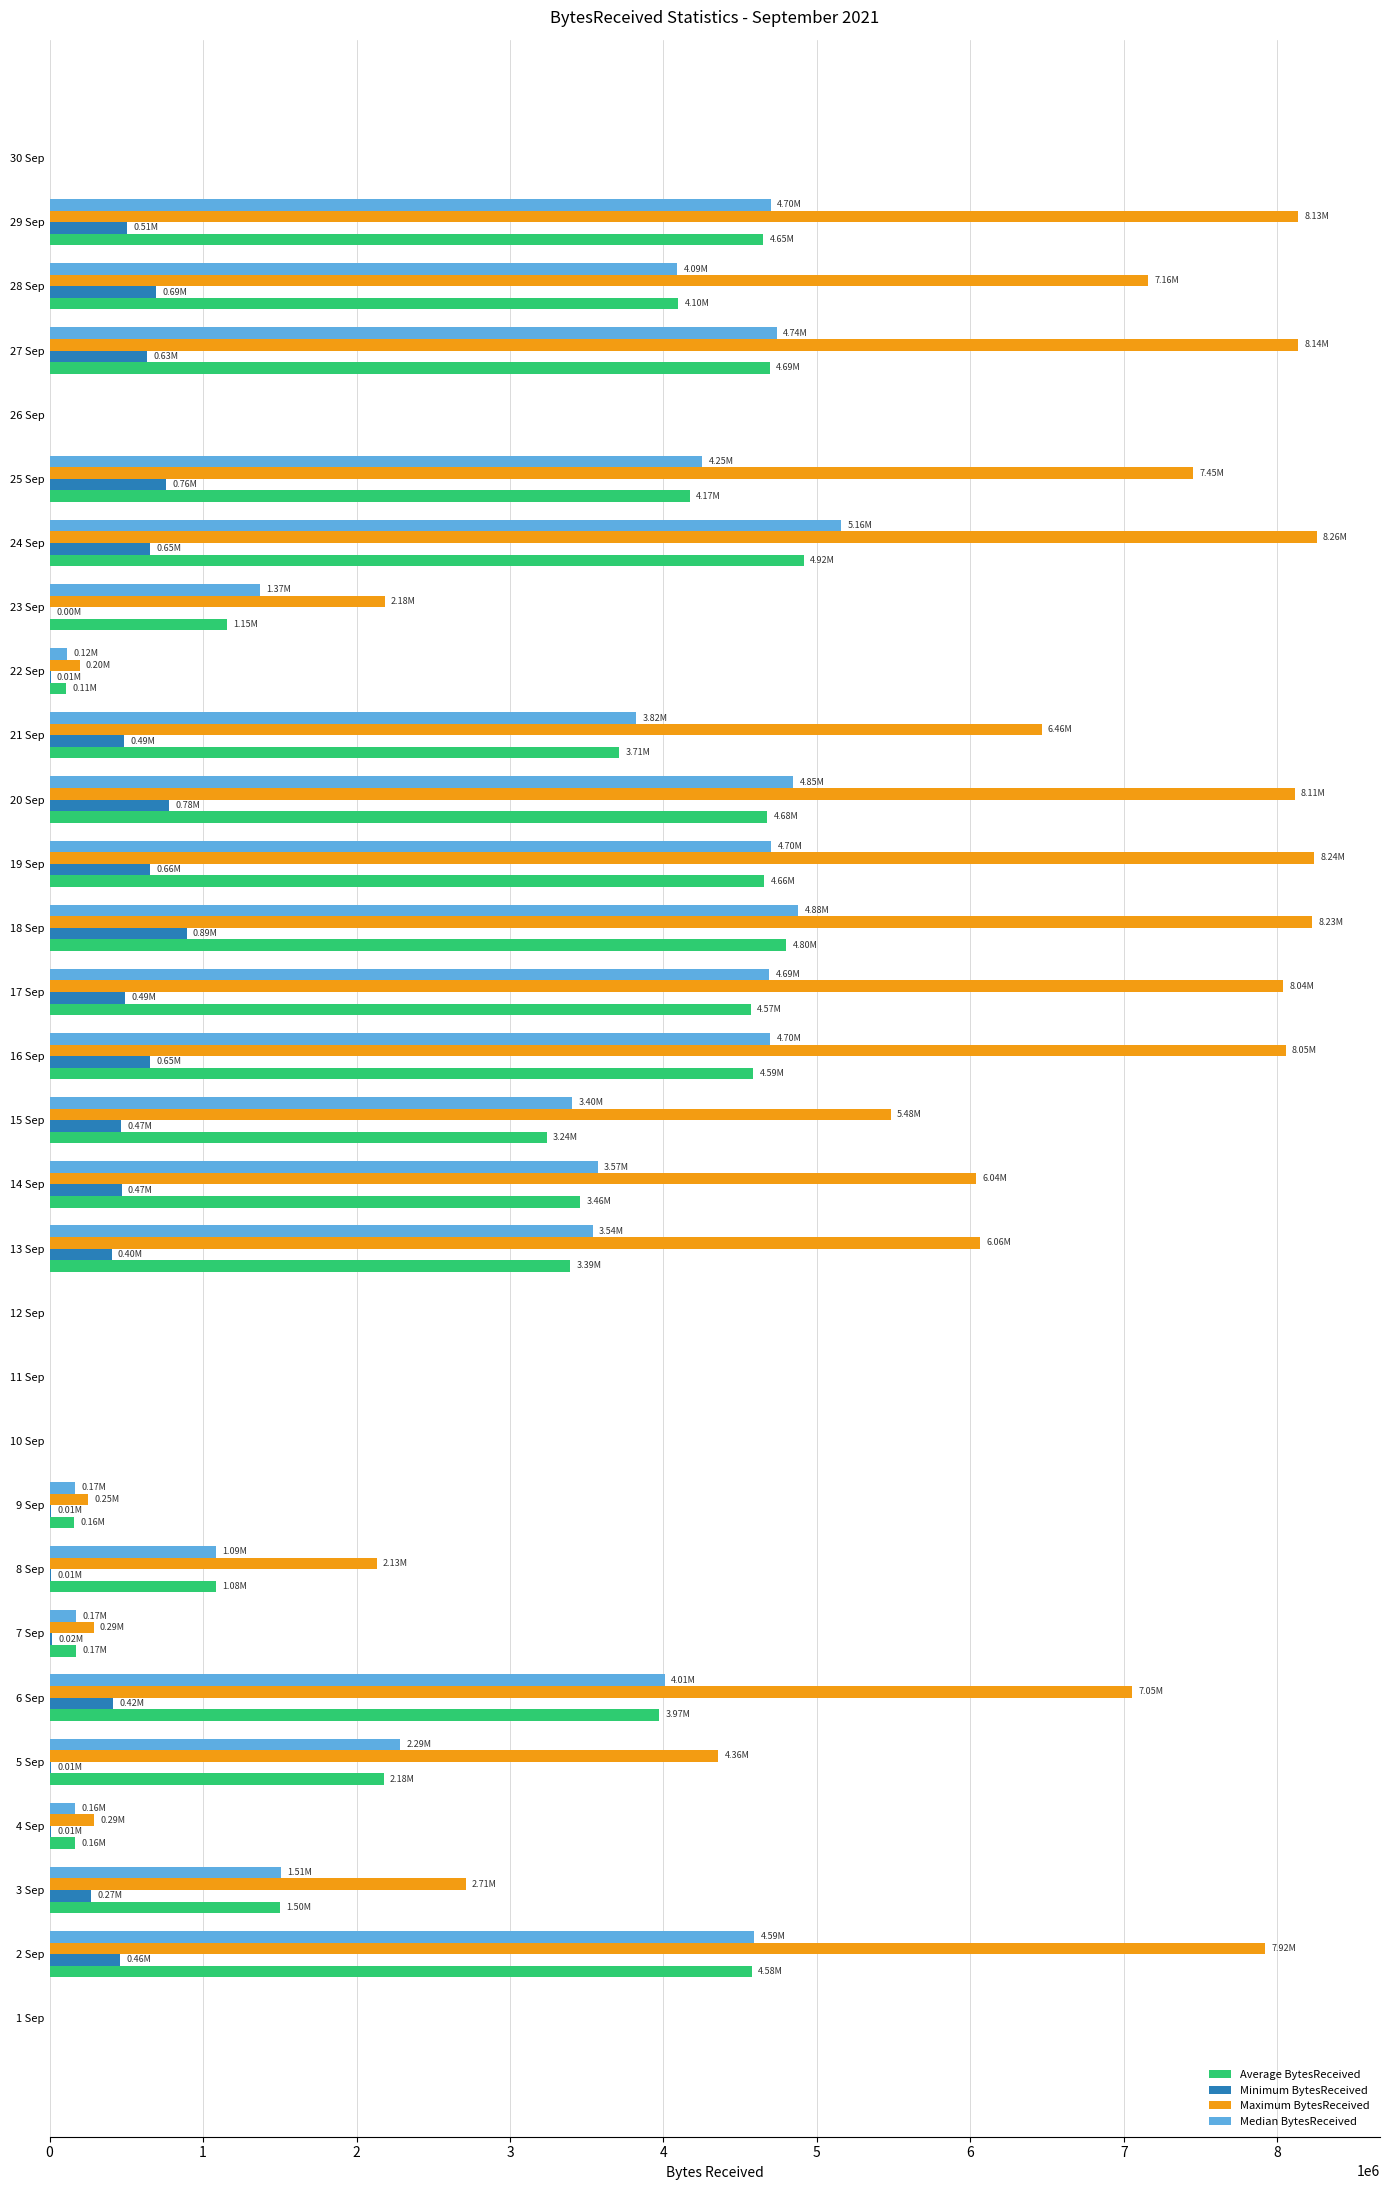

Which category has the highest value in the Average BytesReceived series?

24 Sep